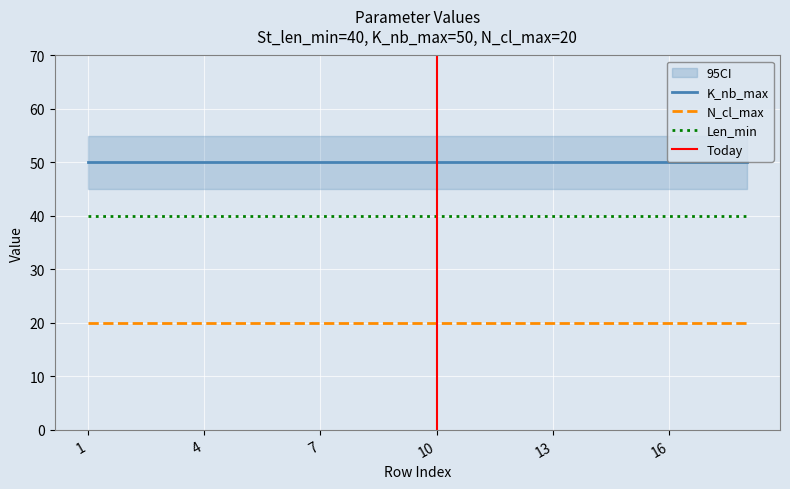

True or false: K_nb_max has a value of 50 at 14.

True